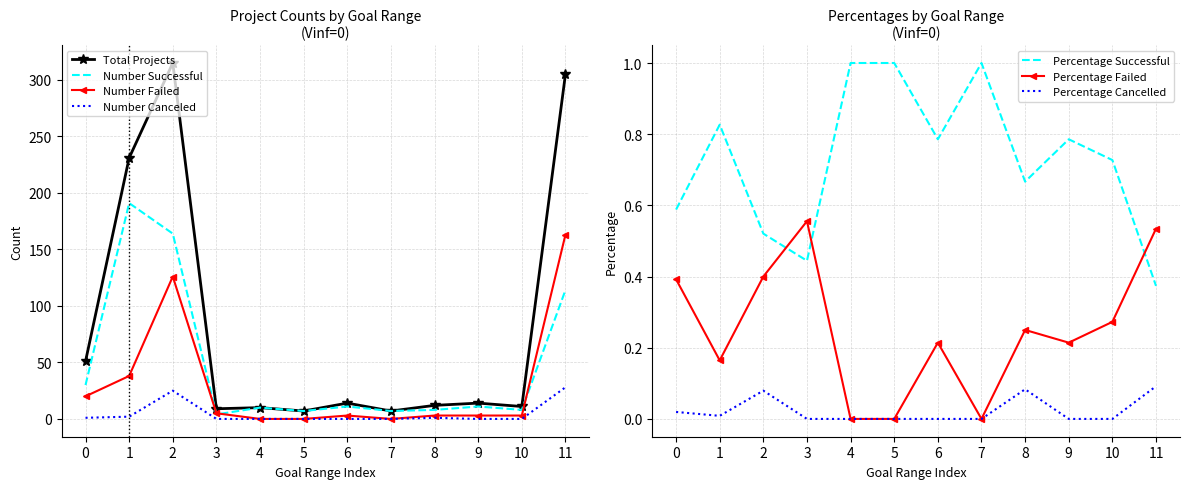

Does the chart have visible grid lines?

Yes